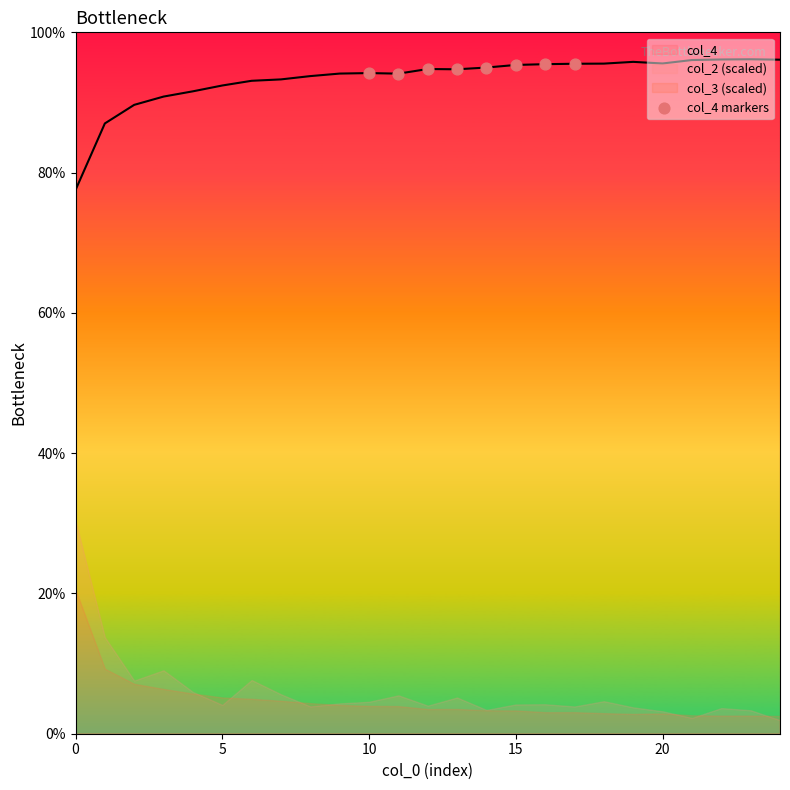

What is the ratio of the value at 15 to the value at 20?

1.0